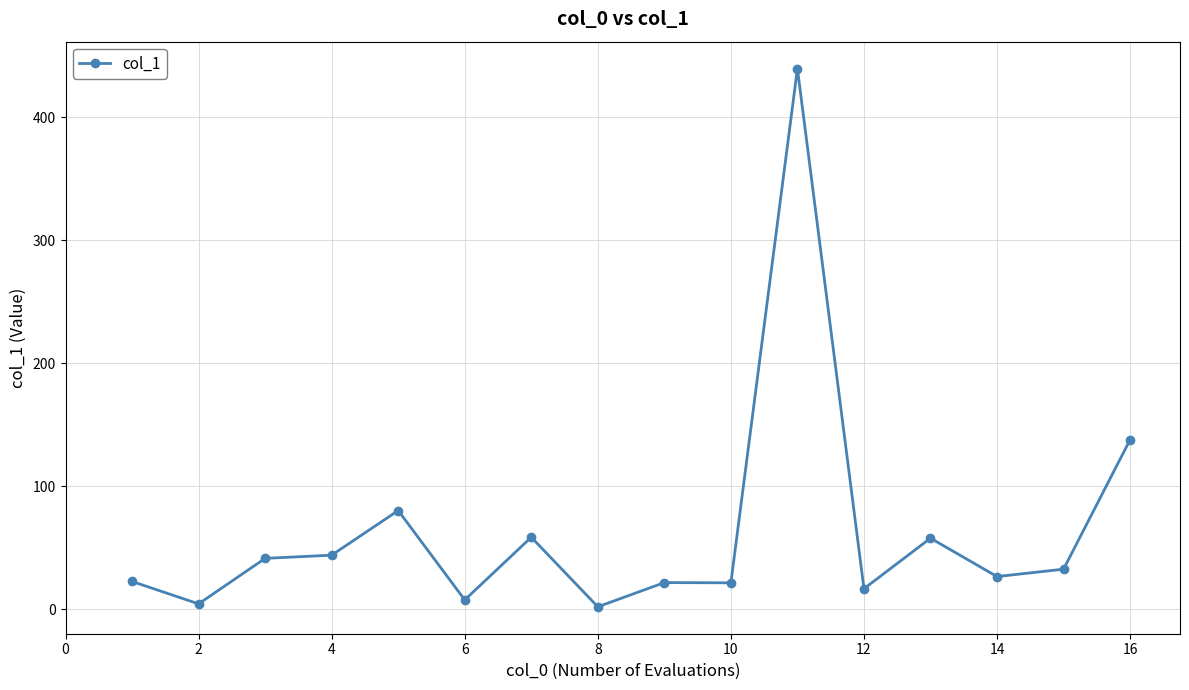

What is the greatest value displayed?

439.6